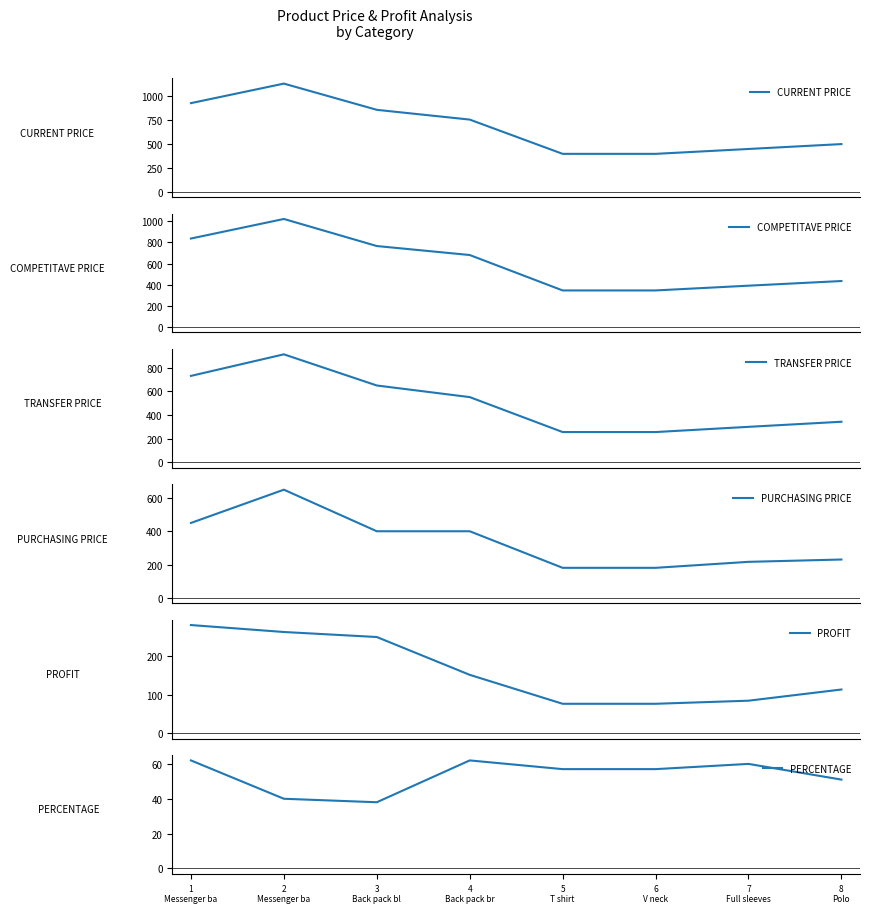

Rank the series by their maximum value, from lowest to highest.

PERCENTAGE, PROFIT, PURCHASING PRICE, TRANSFER PRICE, COMPETITAVE PRICE, CURRENT PRICE